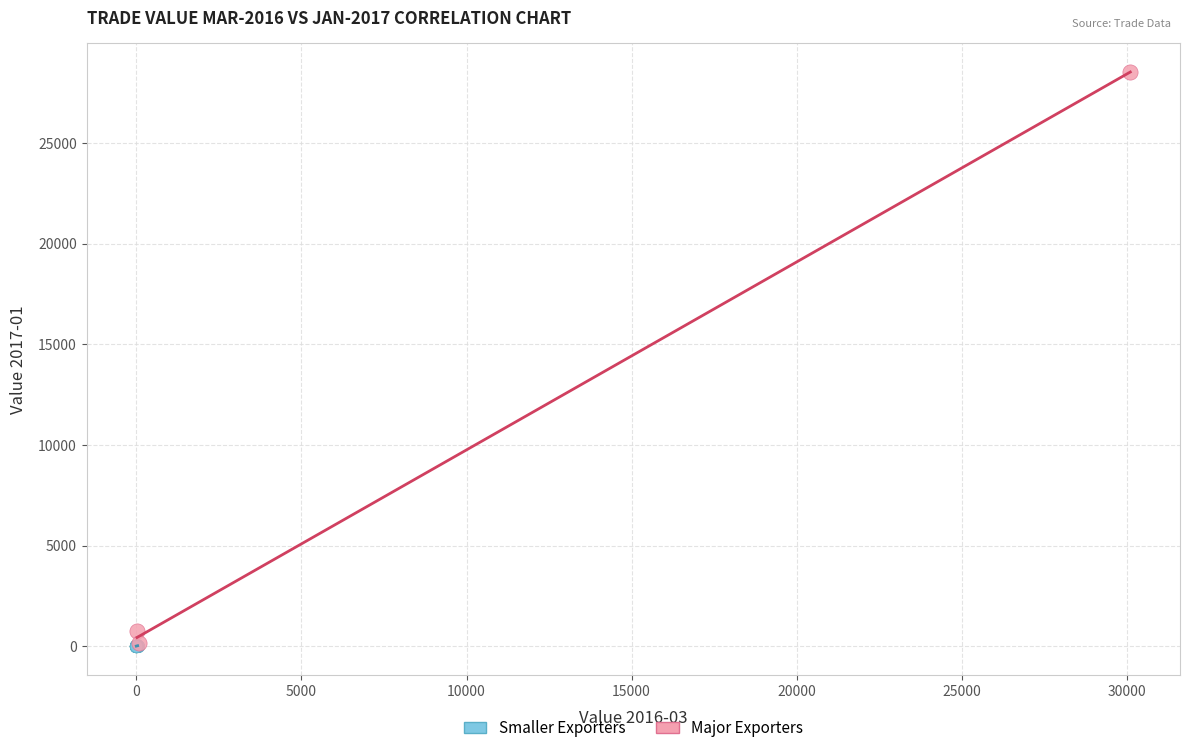

Which series contains the highest Y value?

Major Exporters